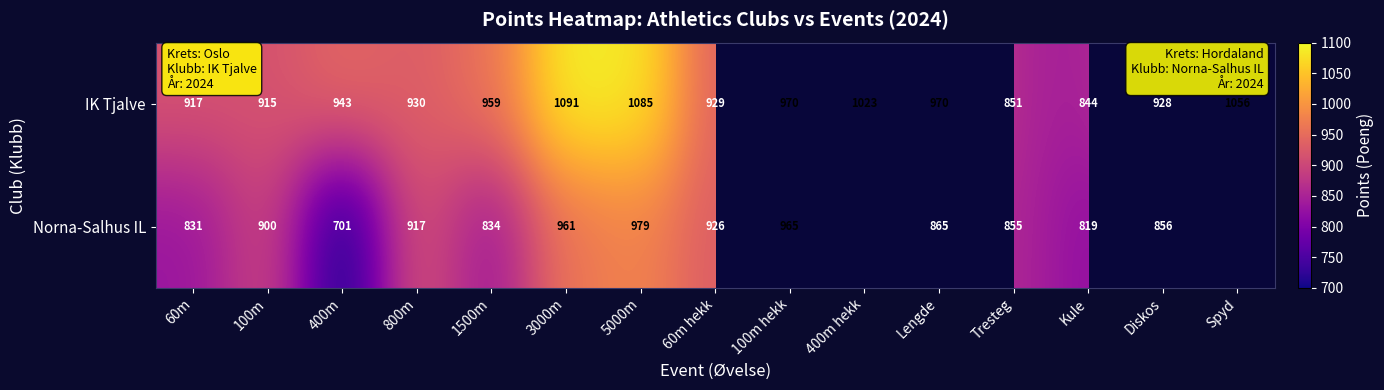

At which label does IK Tjalve reach its peak?

3000m